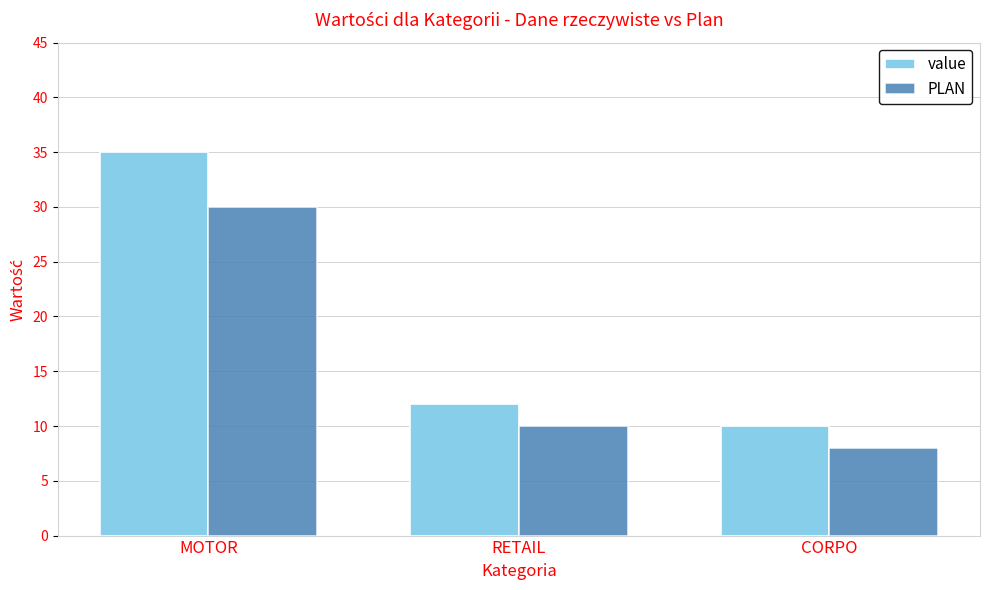

Reading left to right, list all the values displayed in this chart.

value: MOTOR=35	RETAIL=12	CORPO=10
PLAN: MOTOR=30	RETAIL=10	CORPO=8